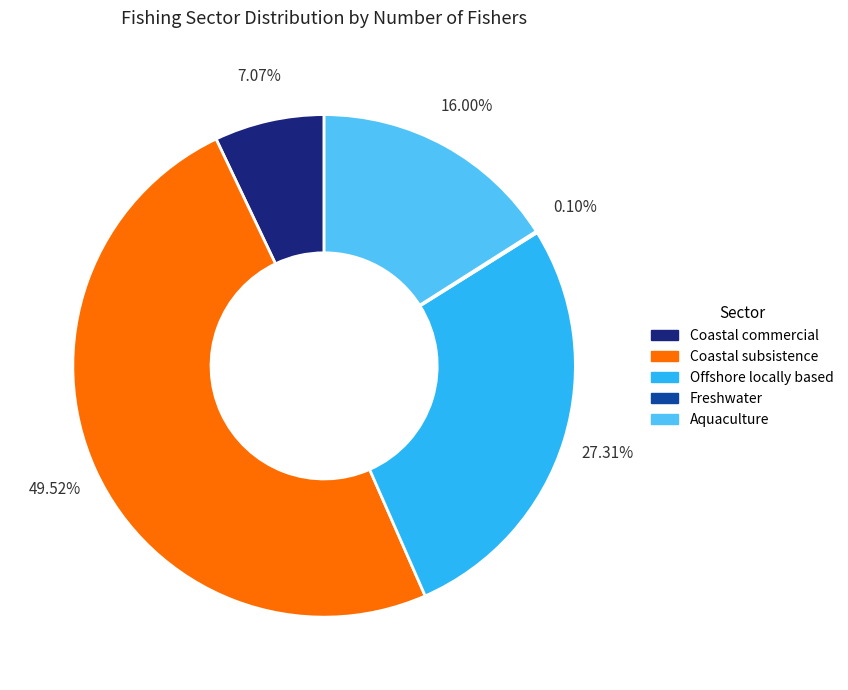

To the nearest percent, what portion does Coastal commercial represent?

7%